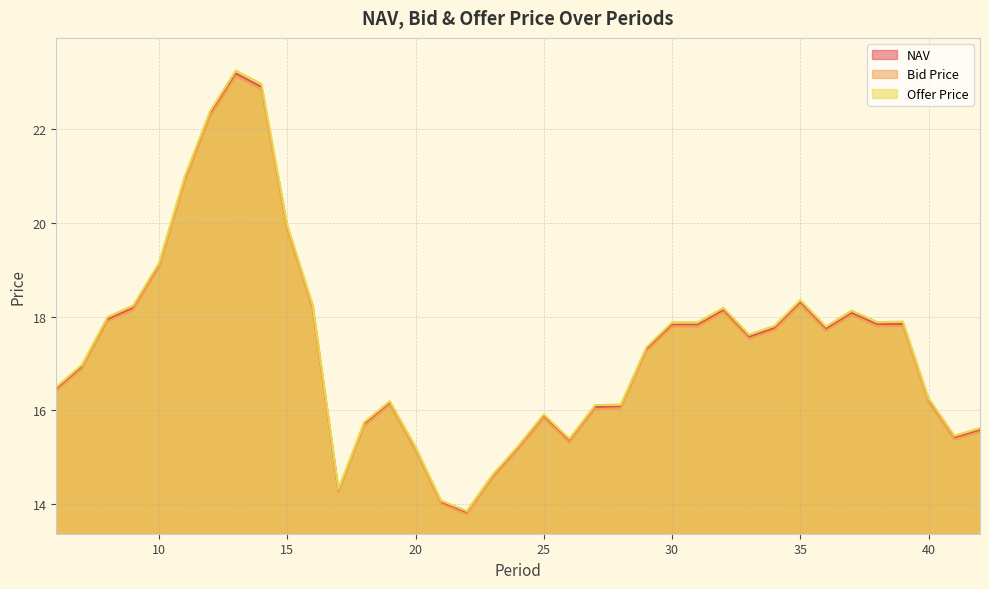

True or false: Bid Price and Offer Price intersect in this chart.

False